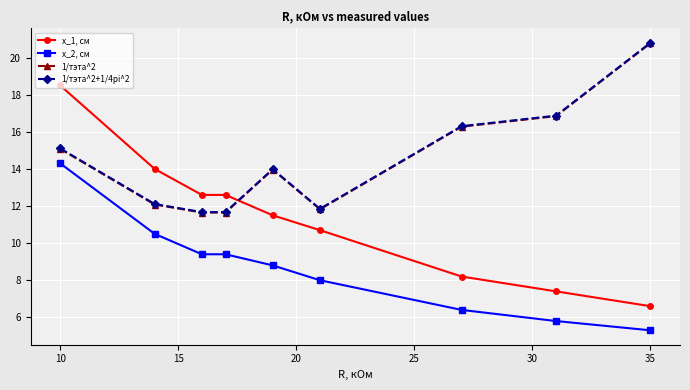

What are all the series names shown in the legend?

x_1, см, x_2, см, 1/тэта^2, 1/тэта^2+1/4pi^2